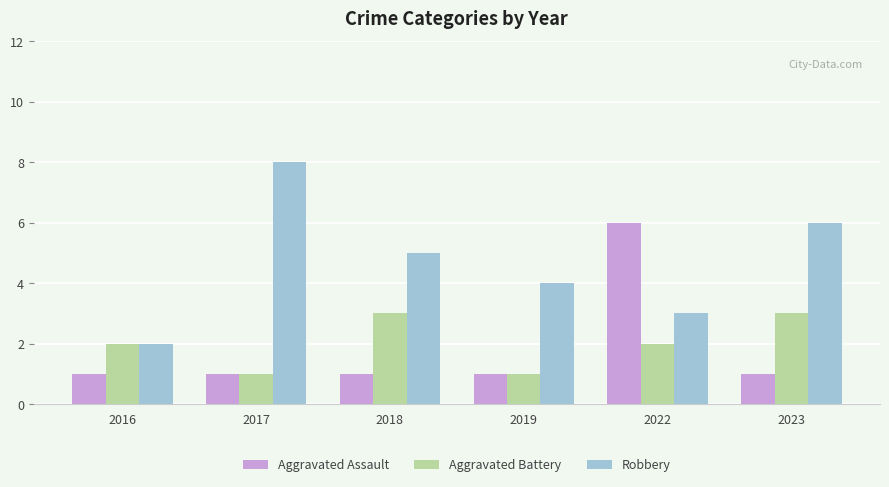

Which series has the largest total across all categories?

Robbery